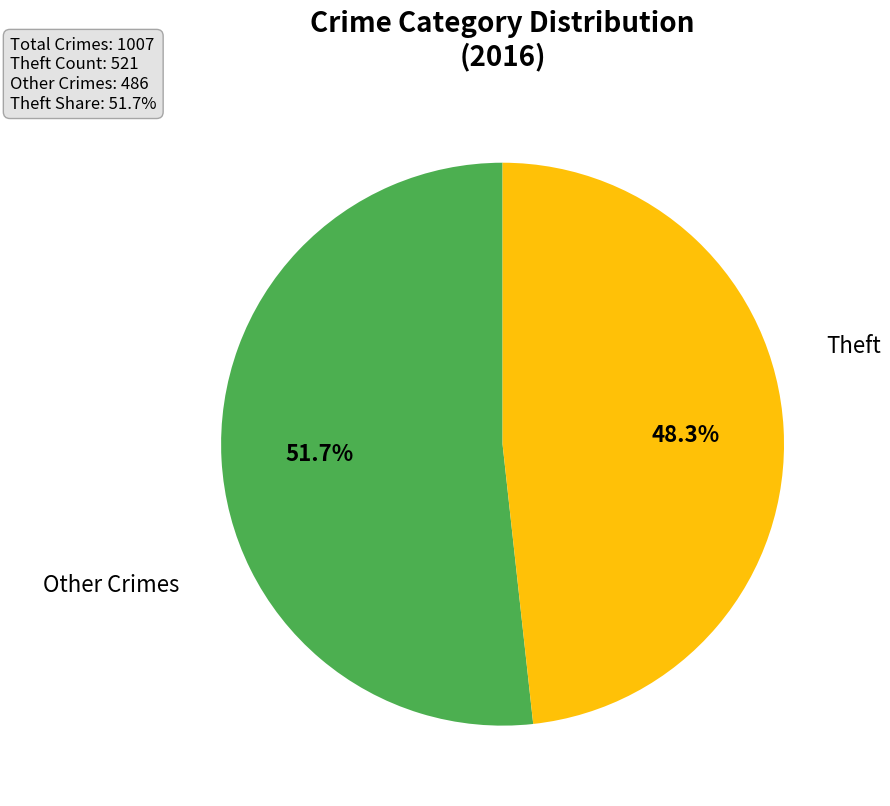

Is there a majority slice in this chart?

Yes